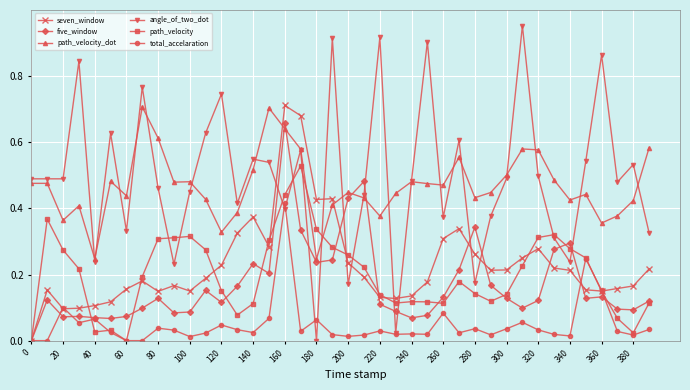

How many series are shown in this chart?

6